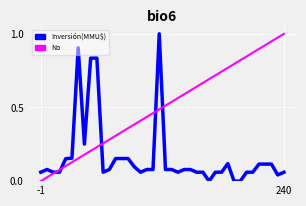

Rank the series by their average value, from lowest to highest.

Inversión(MMU$), No